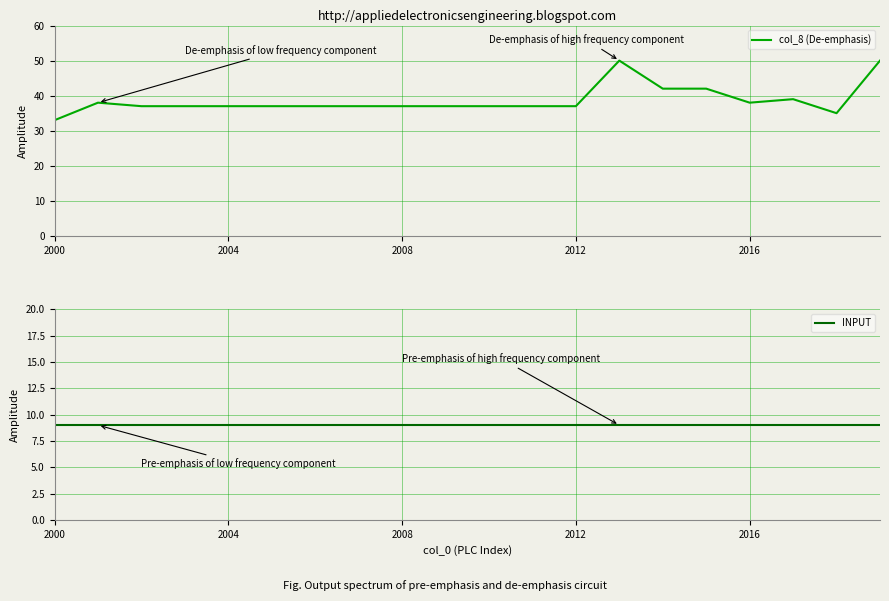

The col_8 (De-emphasis) series shows 37 at 2008. True or false?

True